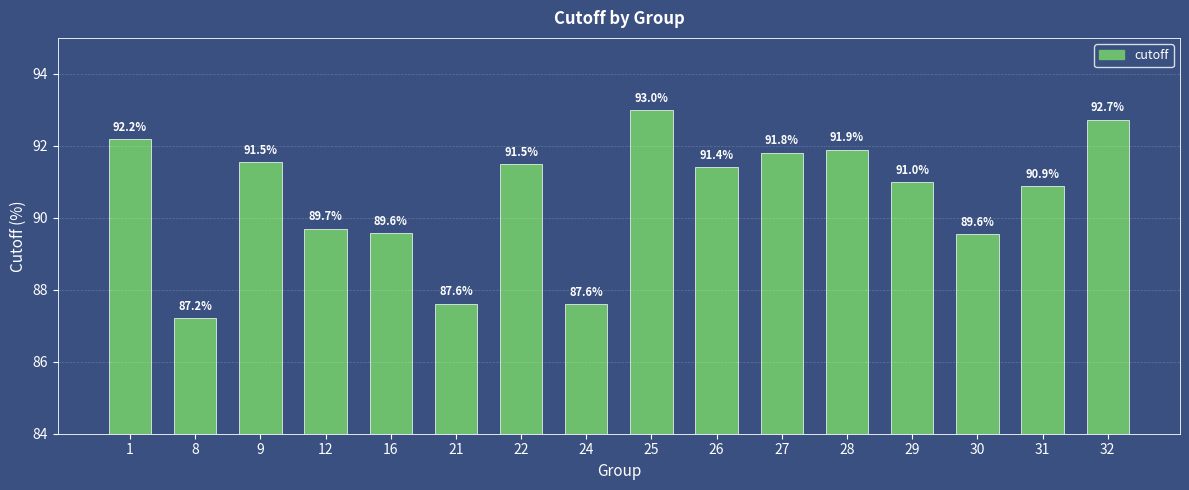

Does the chart contain stacked bars?

No